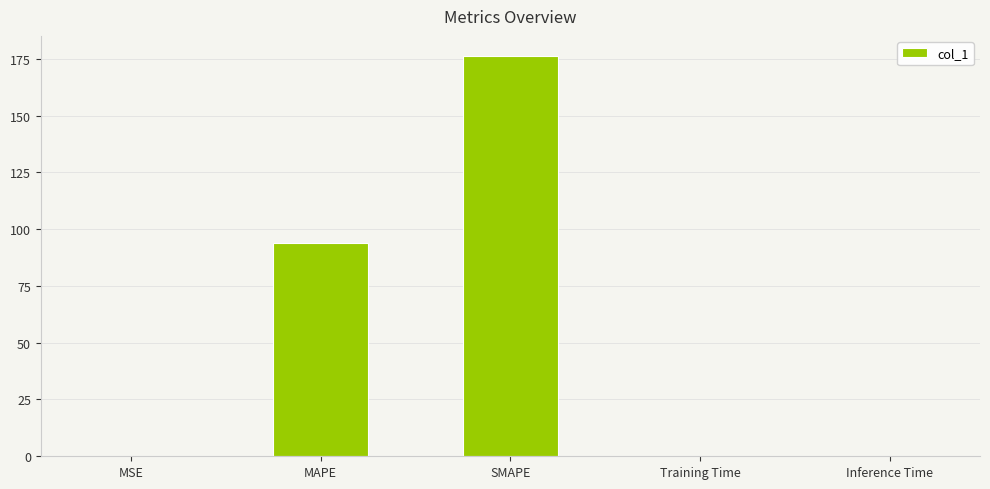

True or false: the data shows 34.4 at MAPE.

False